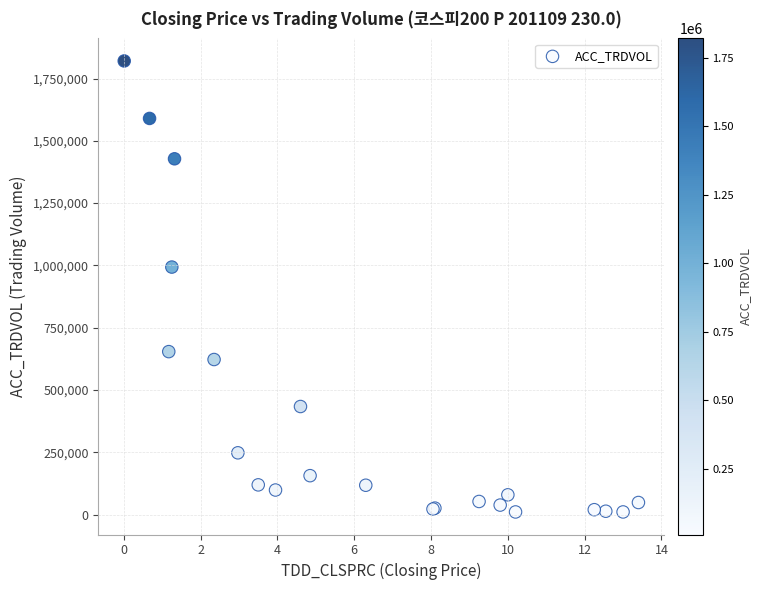

What Y value in the scatter plot is closest to 915491?

993291